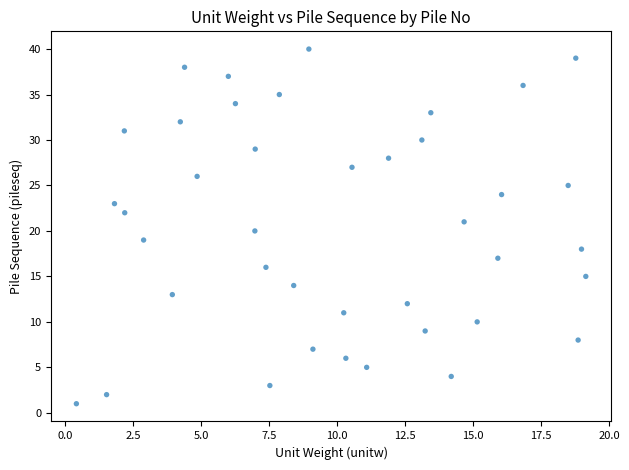

What is the range of Y values (max minus min)?

39